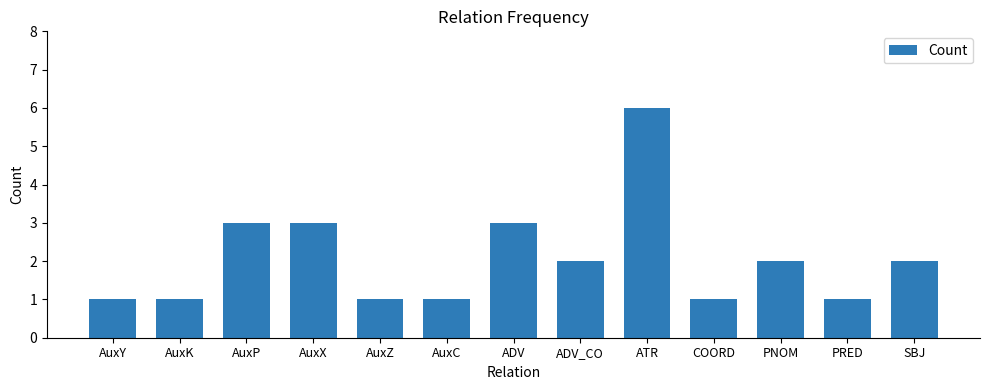

Reading left to right, list all the values displayed in this chart.

AuxY=1	AuxK=1	AuxP=3	AuxX=3	AuxZ=1	AuxC=1	ADV=3	ADV_CO=2	ATR=6	COORD=1	PNOM=2	PRED=1	SBJ=2